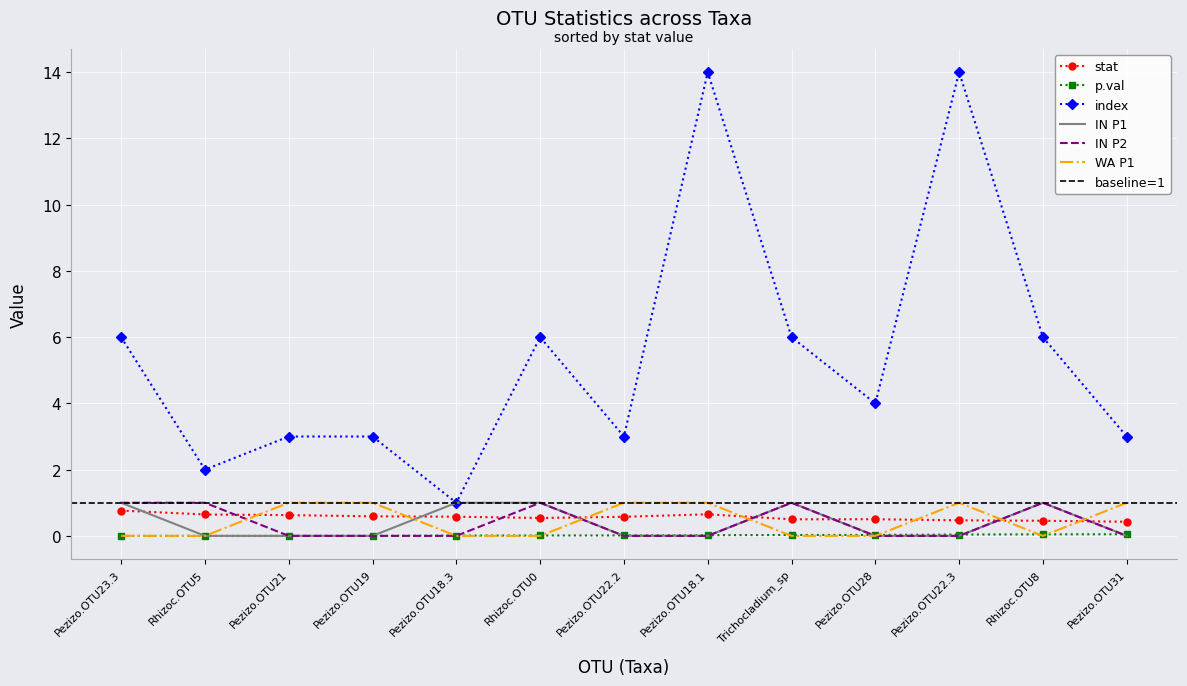

The index series shows 8.1 at Pezizo.OTU23.3. True or false?

False